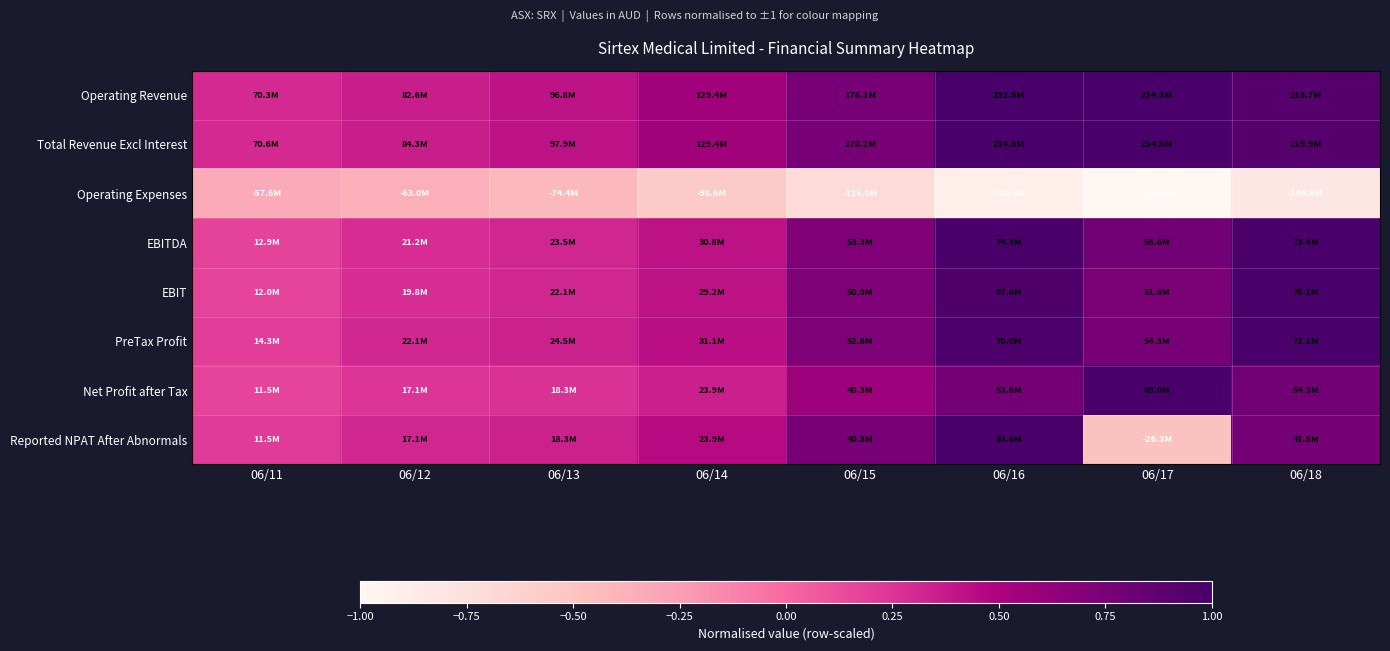

Reading left to right, extract all data points from this chart.

Operating Revenue: 06/11=0.3	06/12=0.4	06/13=0.4	06/14=0.6	06/15=0.8	06/16=1.0	06/17=1.0	06/18=0.9
Total Revenue Excl Interest: 06/11=0.3	06/12=0.4	06/13=0.4	06/14=0.6	06/15=0.8	06/16=1.0	06/17=1.0	06/18=0.9
Operating Expenses: 06/11=-0.3	06/12=-0.4	06/13=-0.4	06/14=-0.6	06/15=-0.7	06/16=-0.9	06/17=-1.0	06/18=-0.8
EBITDA: 06/11=0.2	06/12=0.3	06/13=0.3	06/14=0.4	06/15=0.7	06/16=1.0	06/17=0.8	06/18=1.0
EBIT: 06/11=0.2	06/12=0.3	06/13=0.3	06/14=0.4	06/15=0.7	06/16=1.0	06/17=0.7	06/18=1.0
PreTax Profit: 06/11=0.2	06/12=0.3	06/13=0.3	06/14=0.4	06/15=0.7	06/16=1.0	06/17=0.8	06/18=1.0
Net Profit after Tax: 06/11=0.2	06/12=0.2	06/13=0.3	06/14=0.3	06/15=0.6	06/16=0.8	06/17=1.0	06/18=0.8
Reported NPAT After Abnormals: 06/11=0.2	06/12=0.3	06/13=0.3	06/14=0.4	06/15=0.8	06/16=1.0	06/17=-0.5	06/18=0.8